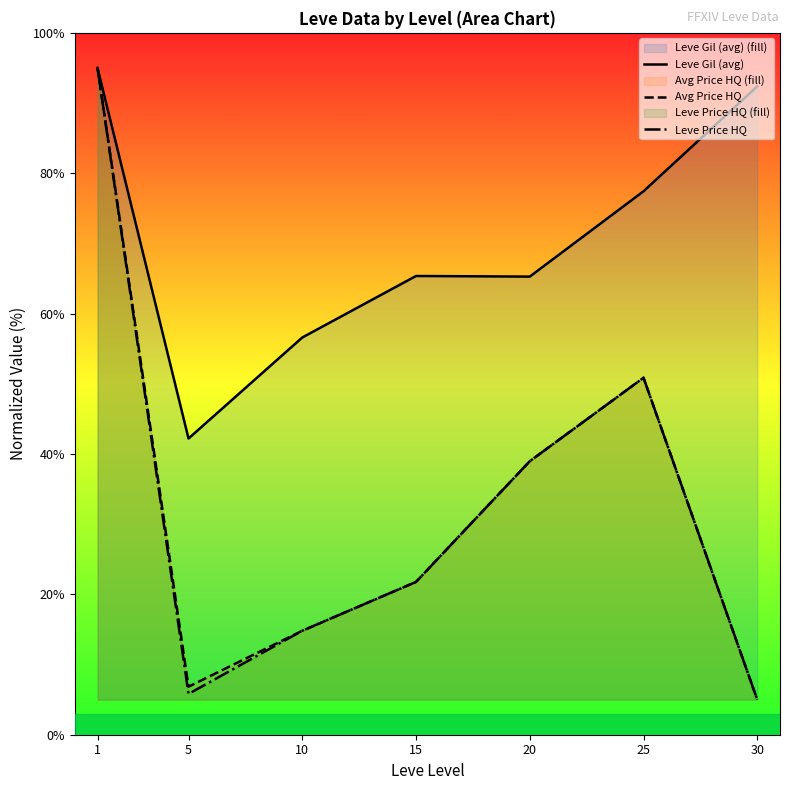

What is the value of the Avg Price HQ point at the 2nd from the left?

6.8